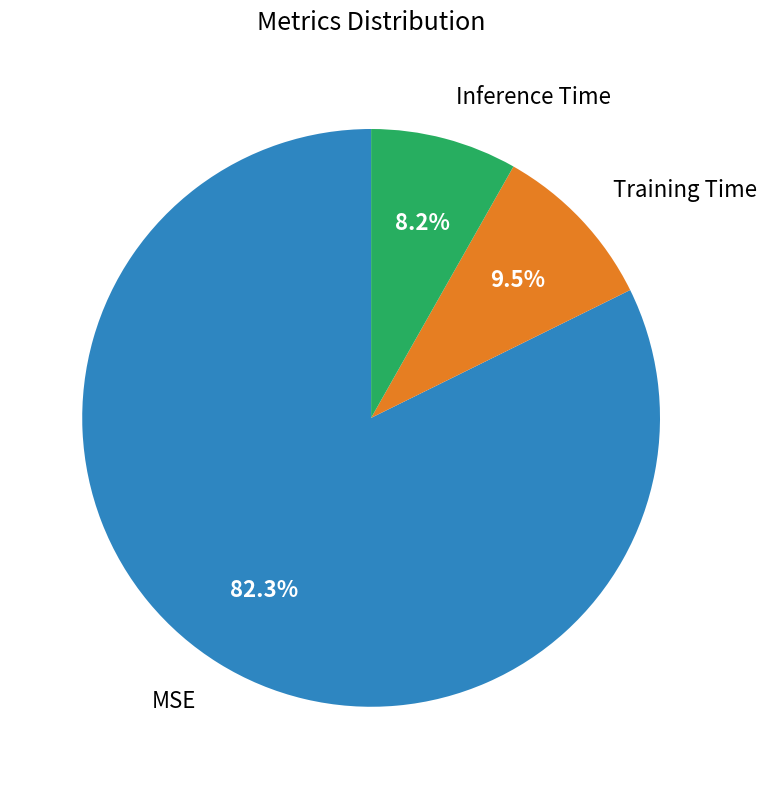

Count the number of slices in the pie.

3